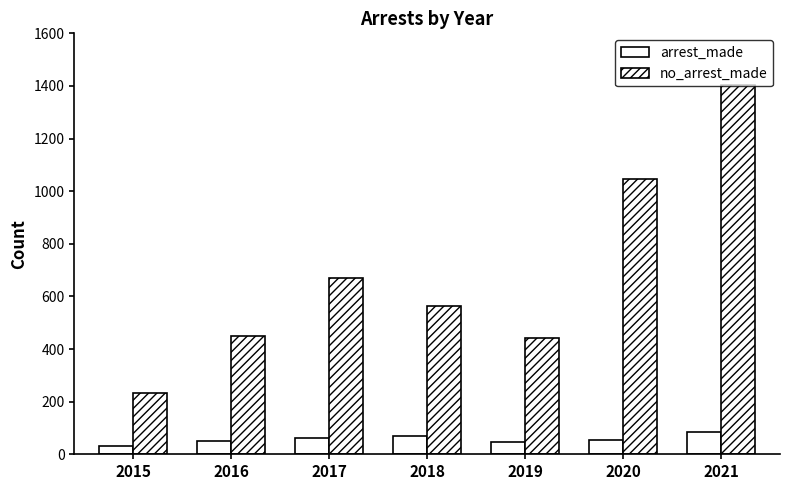

Is the value of arrest_made at 2020 greater than the value of no_arrest_made at 2016?

No